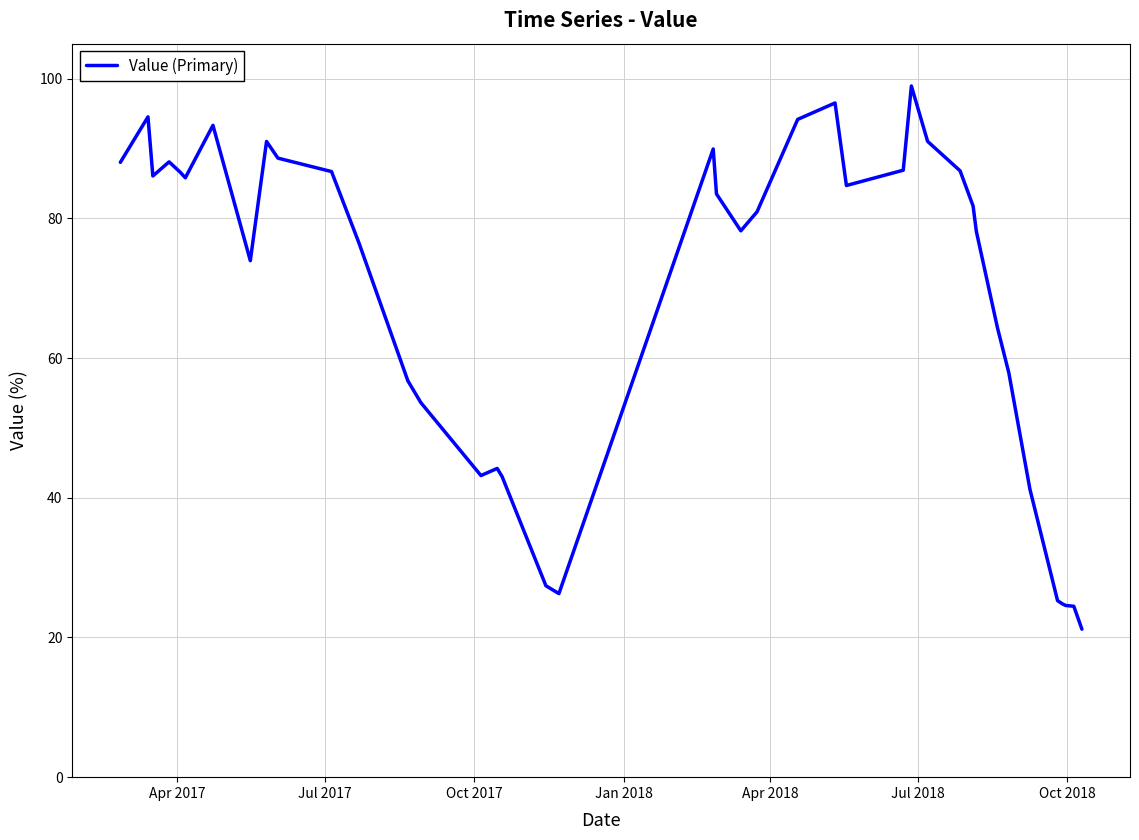

How many lines are shown in the chart?

1